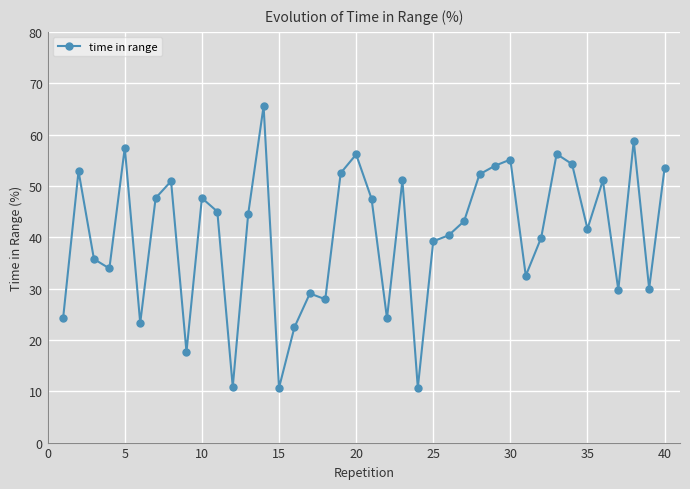

Is this an area chart (filled region under the line)?

No